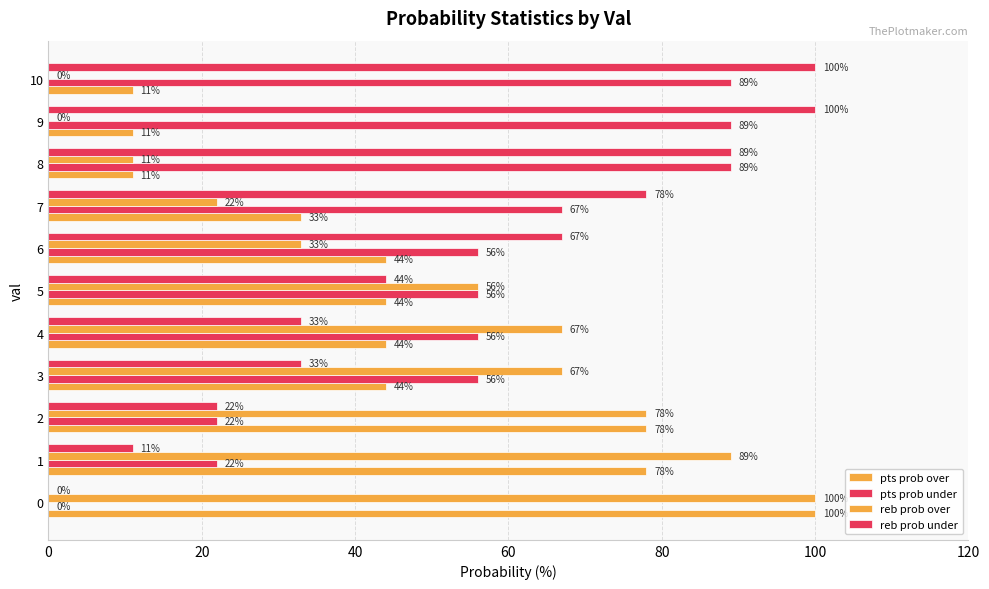

Which series has the widest spread of values?

reb prob over